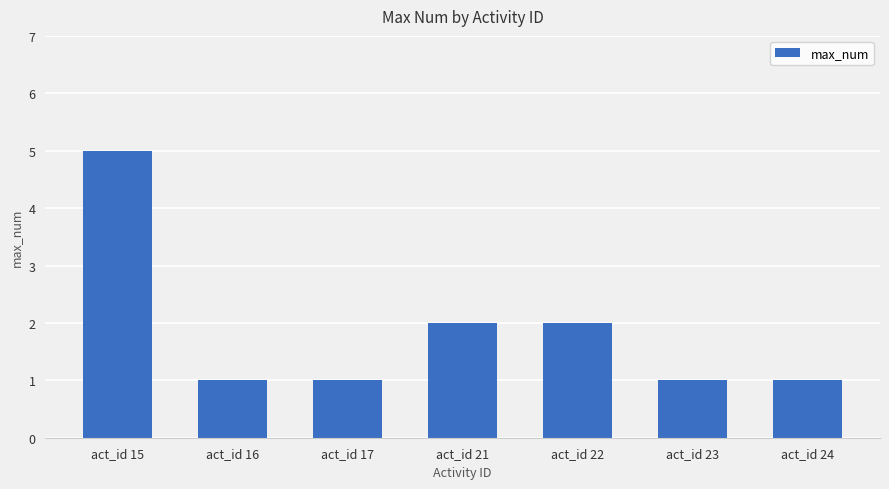

What is the average value?

2